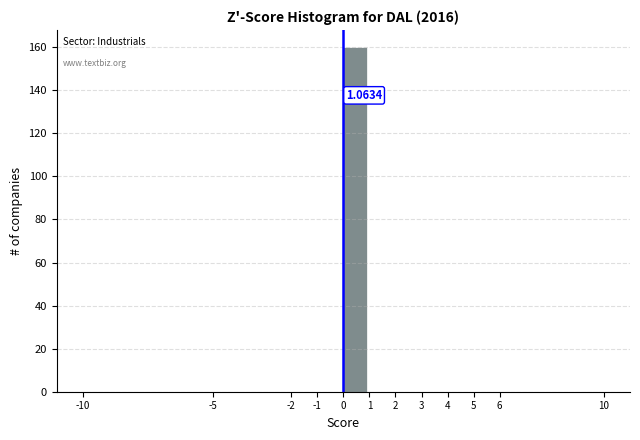

Which range on the x-axis has the tallest bar?

0 to 1